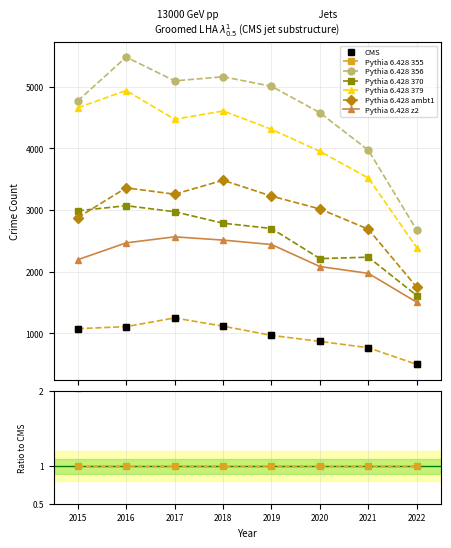

At which label is Pythia 6.428 356 closest to 4077?

2021